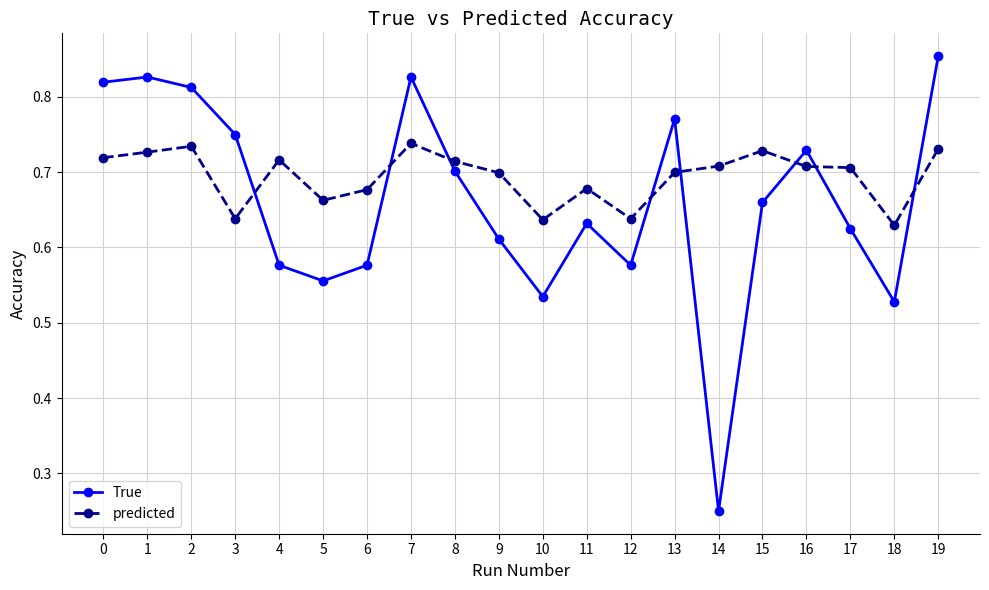

Rank the series at 1 from highest to lowest value.

True, predicted